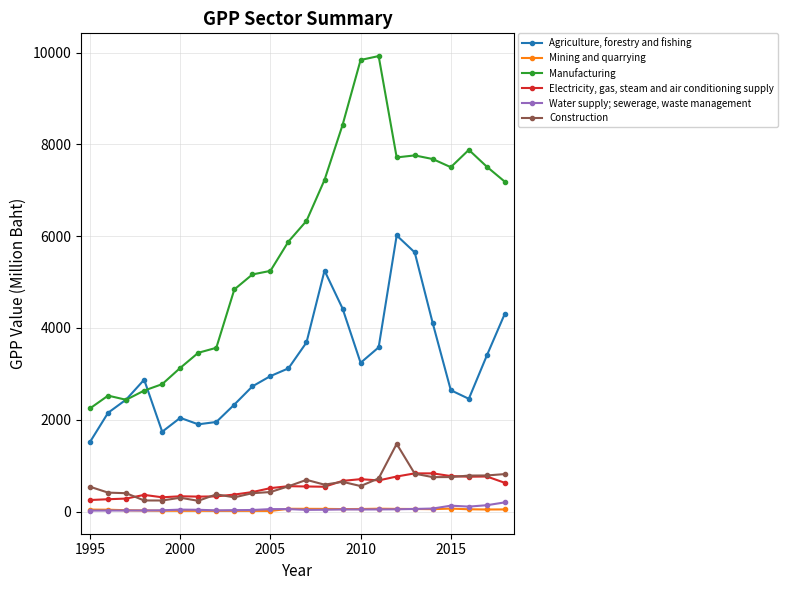

Which series has the widest spread of values?

Manufacturing